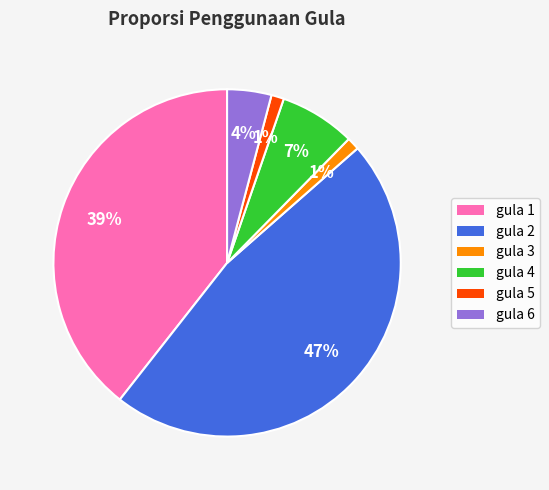

Count the number of slices in the pie.

6